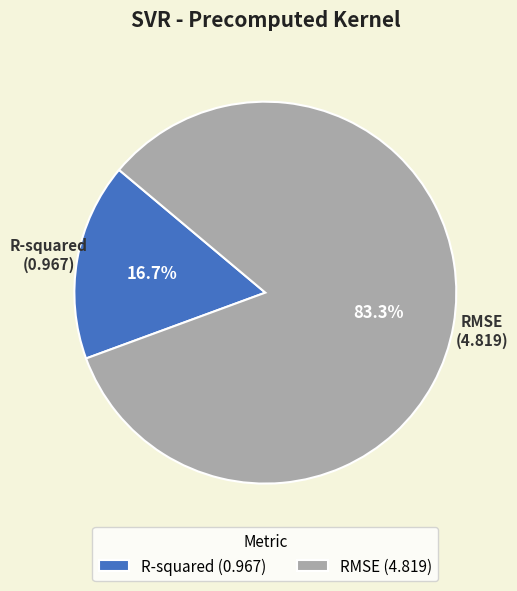

Between RMSE and R-squared, which is larger?

RMSE